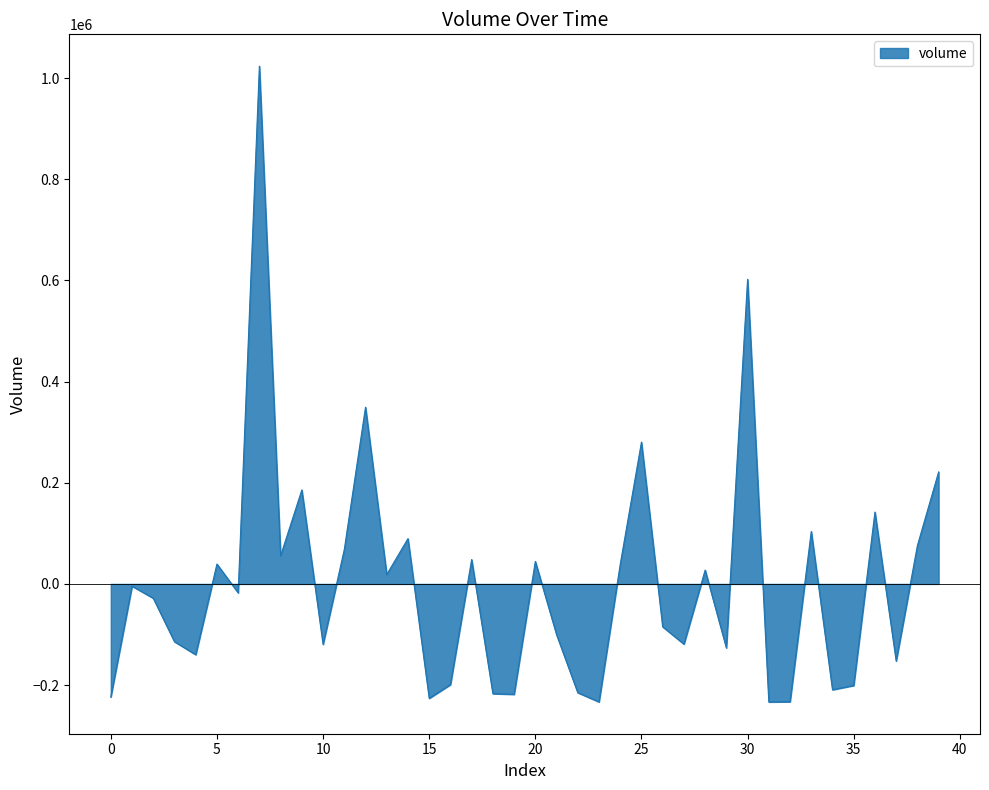

What is the maximum value shown in the chart?

1023536.8